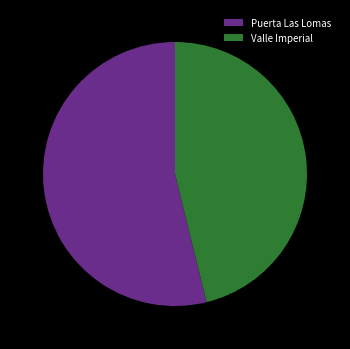

What is the largest slice in the pie chart?

Puerta Las Lomas